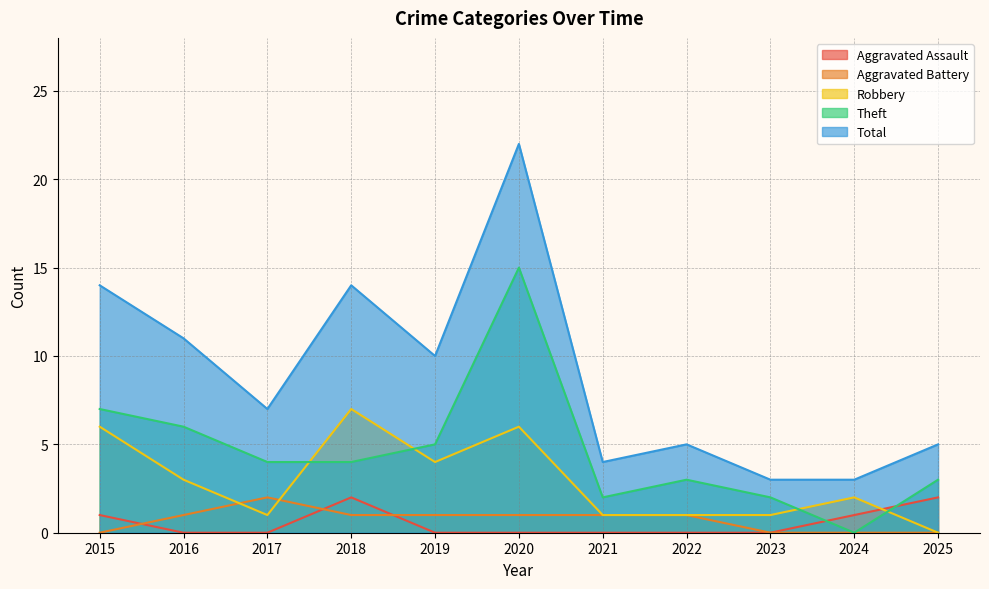

At how many categories does at least one series exceed 0?

11